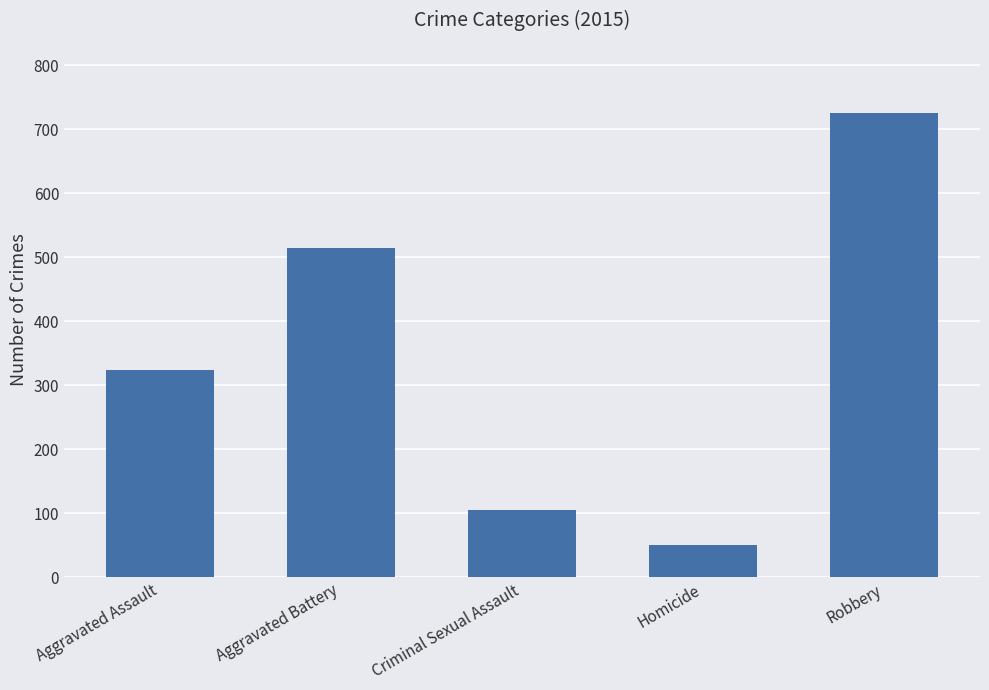

How many data points are less than 323?

2